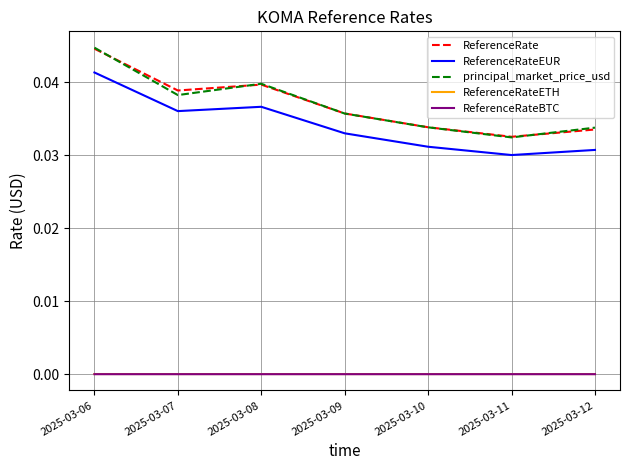

At which label does ReferenceRateEUR reach its minimum?

2025-03-11